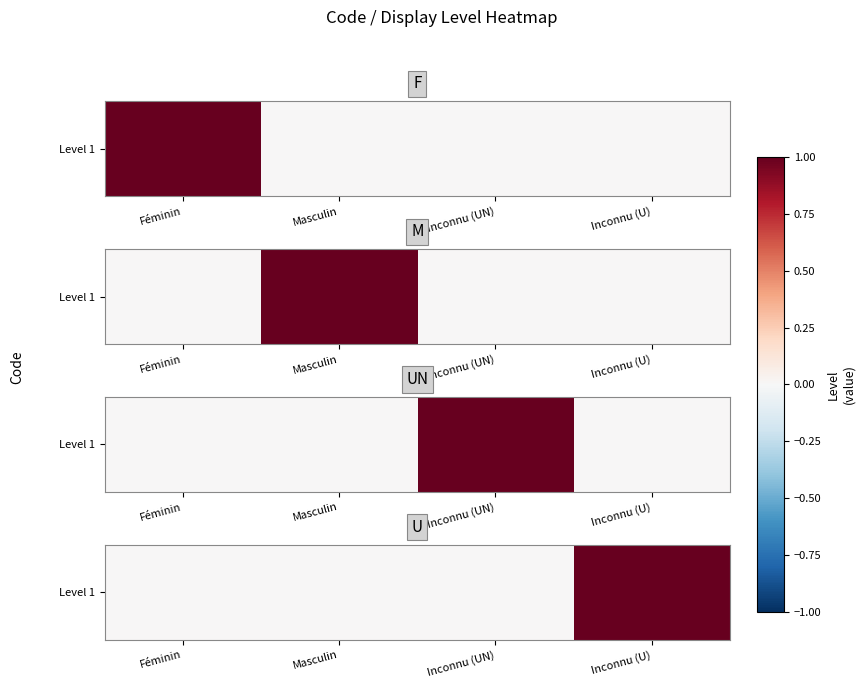

What is the greatest value displayed?

1